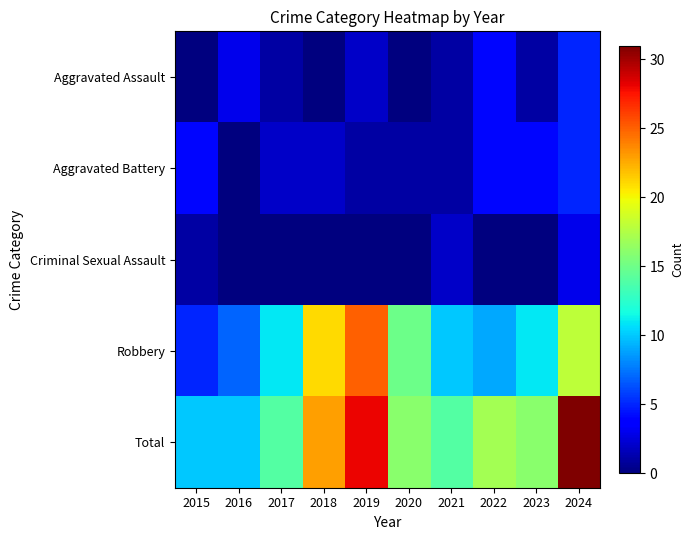

At 2017, list the series in order from smallest to largest.

Criminal Sexual Assault, Aggravated Assault, Aggravated Battery, Robbery, Total